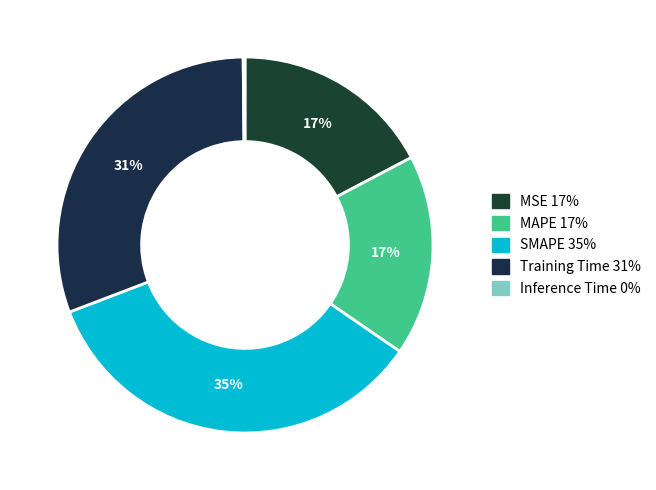

True or false: SMAPE accounts for 35% of the total.

True